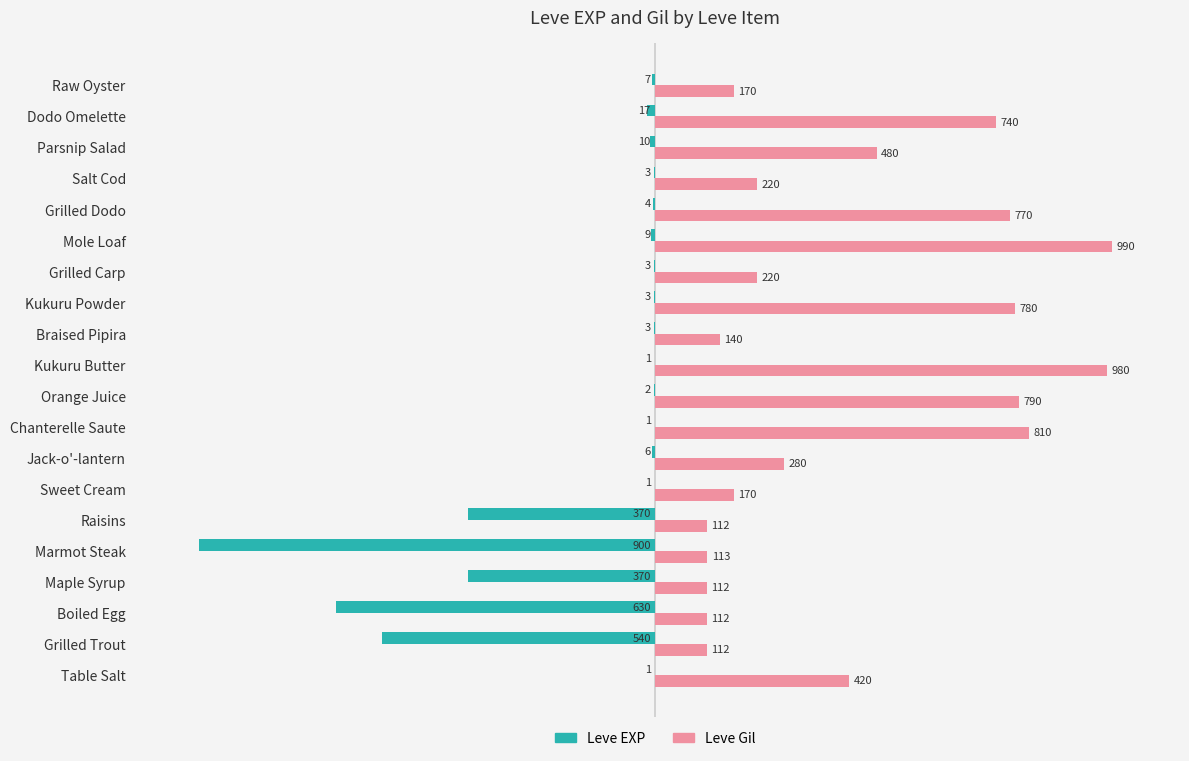

What are all the series names shown in the legend?

Leve EXP, Leve Gil